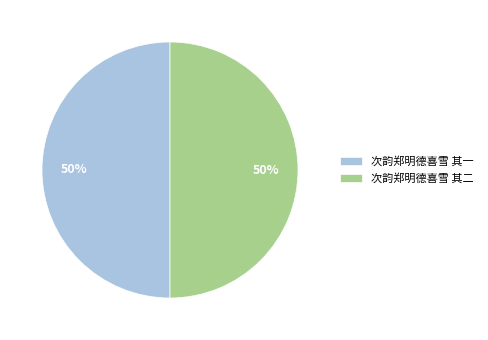

Is it true that 次韵郑明德喜雪 其二 is 62% of the pie?

False